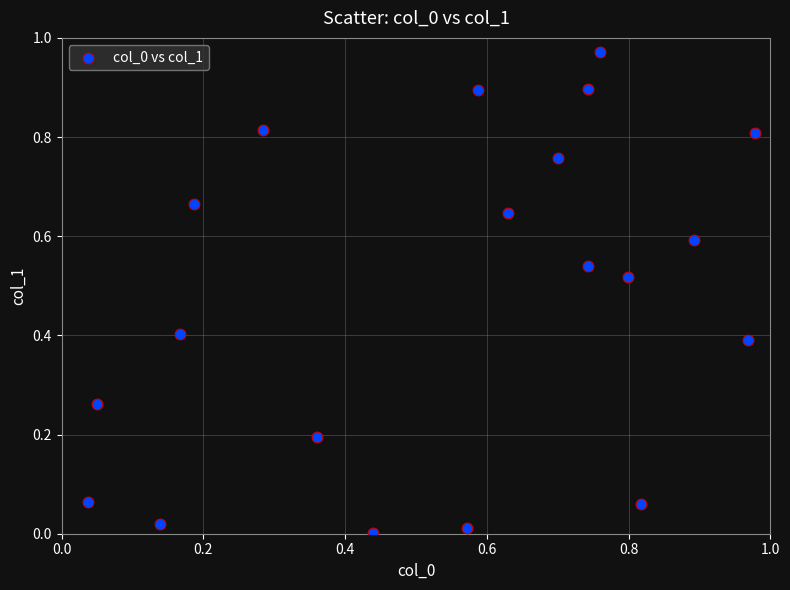

What is the range of X values (max minus min)?

0.9